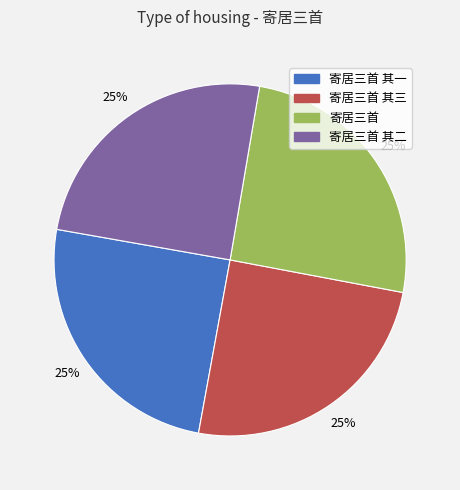

What is the ratio of the value at 寄居三首 to the value at 寄居三首 其一?

1.0